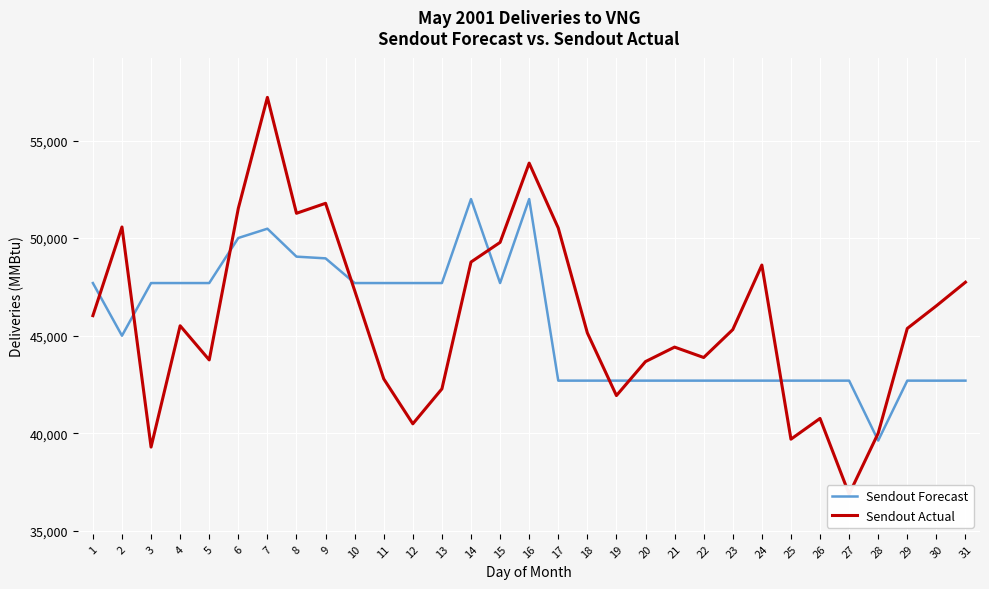

What is the difference between the maximum and minimum values in the Sendout Forecast series?

12371